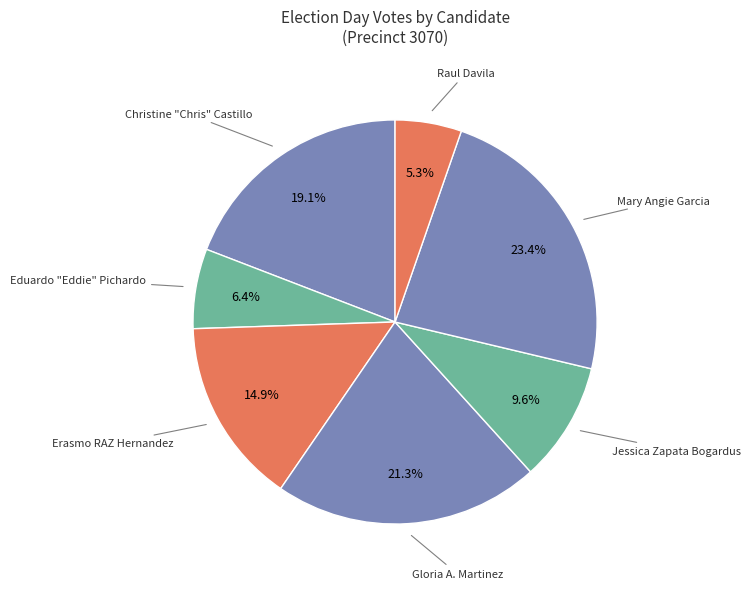

Which slice is the smallest?

Raul Davila